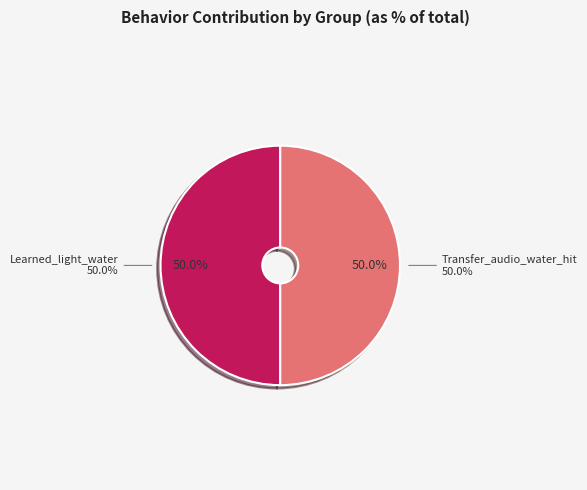

What portion of the pie excludes Transfer_audio_water_hit?

50.0%